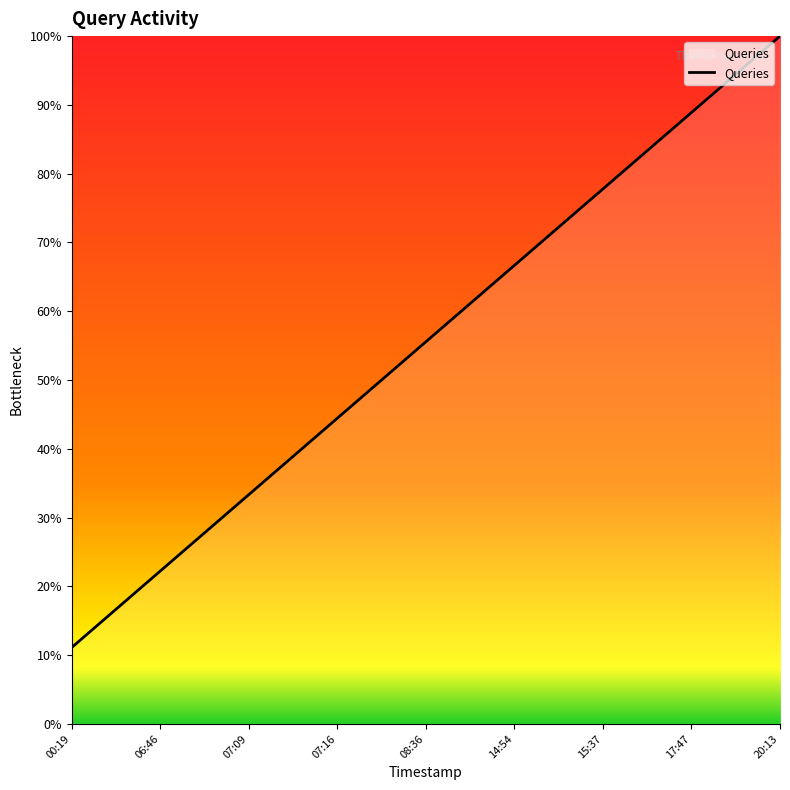

At which category does the chart reach its peak across all series?

20:13